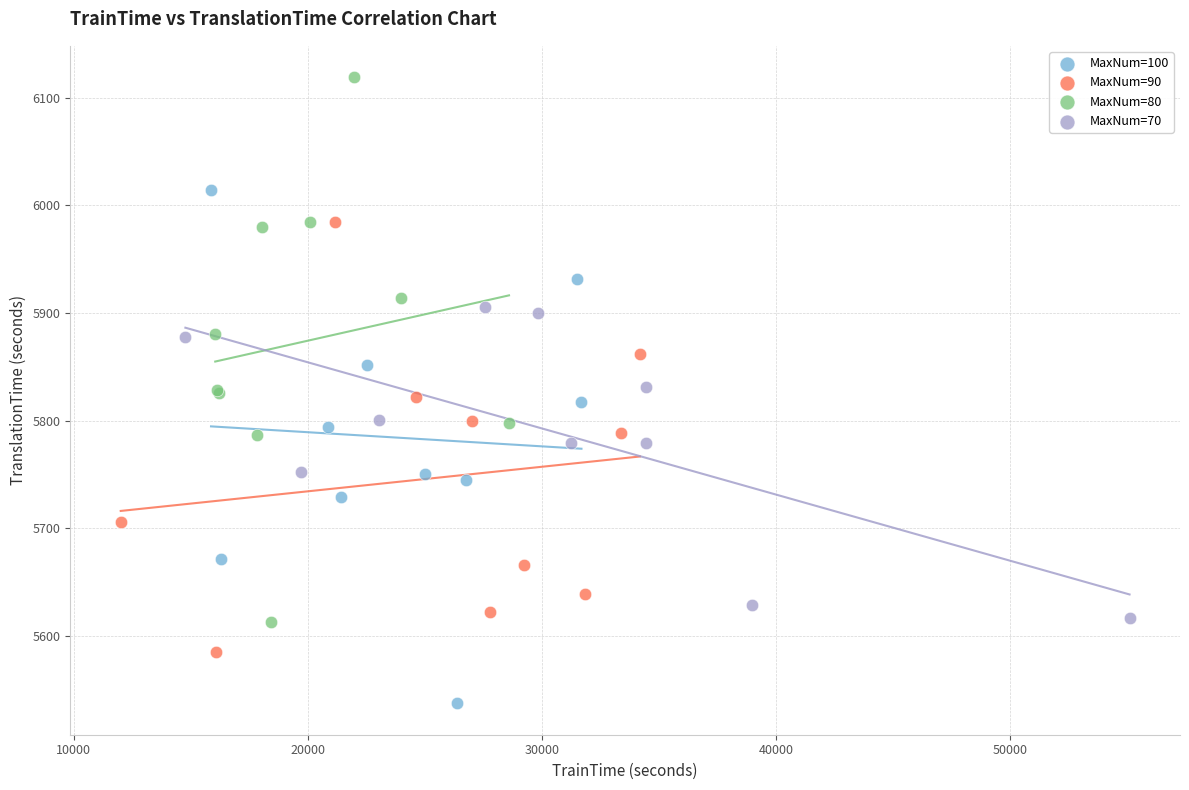

Which series contains the lowest Y value?

MaxNum=100